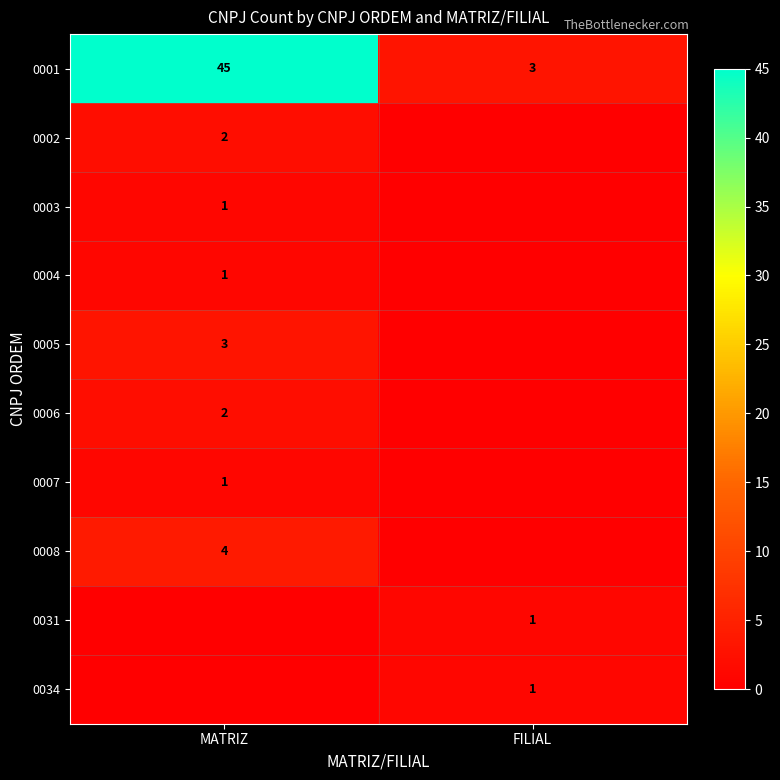

True or false: 0005 has a value of 3 at MATRIZ.

True